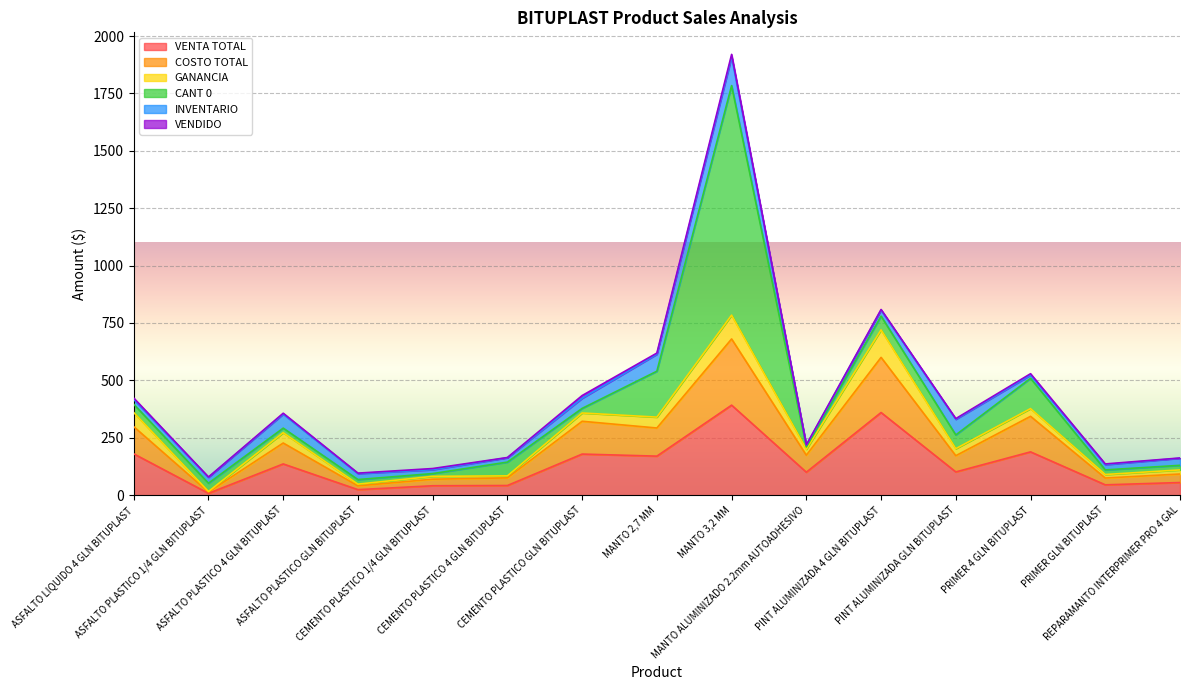

The value of INVENTARIO at CEMENTO PLASTICO 1/4 GLN BITUPLAST is 25.9. True or false?

False